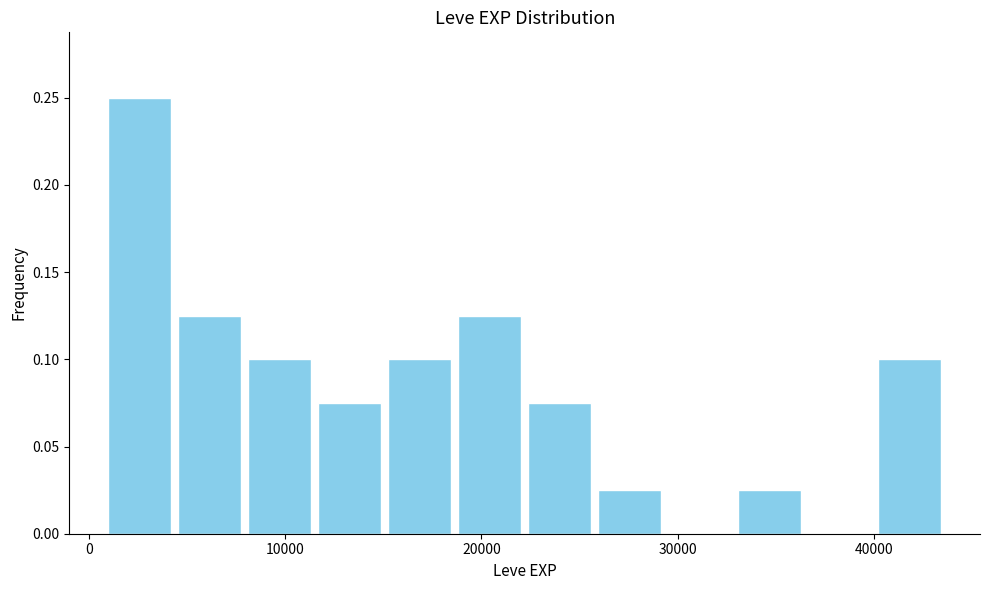

Around what value on the x-axis is the tallest bar? Give the approximate position of its centre, as read against the axis.

3000